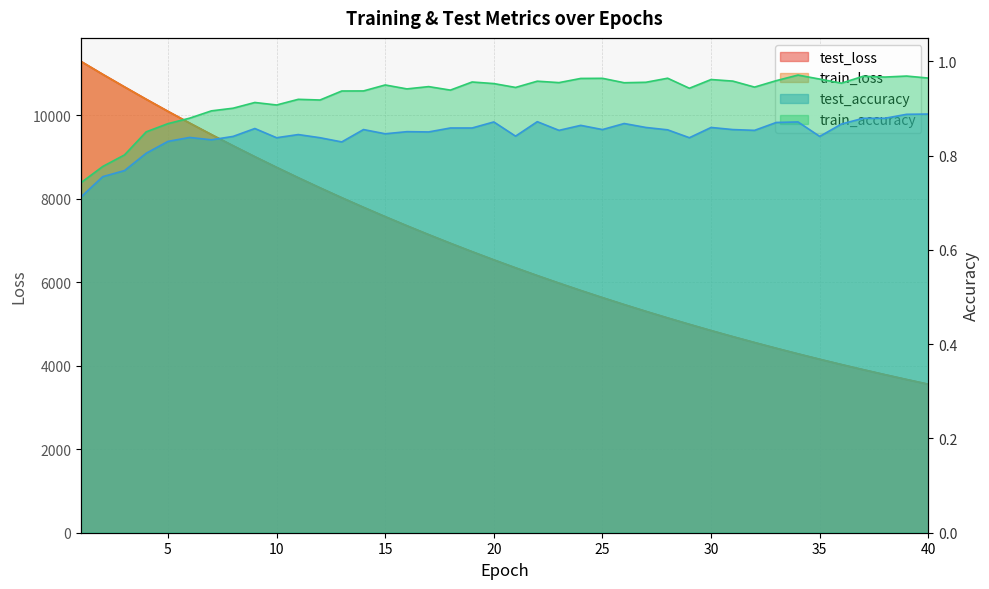

Reading left to right, transcribe all the data shown in this chart.

test_loss: 11287.2	10978.9	10678.3	10382.3	10093.4	9811.5	9536.8	9268.4	9006.6	8751.5	8502.5	8260.5	8024.1	7794.3	7570.2	7352.1	7139.7	6932.9	6731.2	6535.2	6344.6	6158.6	5977.8	5801.9	5630.7	5464.2	5302.2	5144.3	4991.3	4841.7	4696.5	4555.3	4418.0	4284.4	4154.6	4028.1	3905.3	3785.9	3669.7	3557.0
train_loss: 11287.7	10978.2	10677.0	10380.9	10092.1	9810.4	9535.3	9267.0	9005.2	8750.1	8501.2	8259.0	8022.8	7793.0	7568.9	7350.9	7138.5	6931.8	6730.2	6534.3	6343.5	6157.7	5977.0	5801.0	5629.8	5463.2	5301.2	5143.4	4990.1	4840.8	4695.7	4554.5	4417.2	4283.6	4153.8	4027.5	3904.7	3785.3	3669.2	3556.4
test_accuracy: 0.7	0.8	0.8	0.8	0.8	0.8	0.8	0.8	0.9	0.8	0.8	0.8	0.8	0.9	0.8	0.9	0.9	0.9	0.9	0.9	0.8	0.9	0.9	0.9	0.9	0.9	0.9	0.9	0.8	0.9	0.9	0.9	0.9	0.9	0.8	0.9	0.9	0.9	0.9	0.9
train_accuracy: 0.7	0.8	0.8	0.9	0.9	0.9	0.9	0.9	0.9	0.9	0.9	0.9	0.9	0.9	1.0	0.9	0.9	0.9	1.0	1.0	0.9	1.0	1.0	1.0	1.0	1.0	1.0	1.0	0.9	1.0	1.0	0.9	1.0	1.0	1.0	1.0	1.0	1.0	1.0	1.0